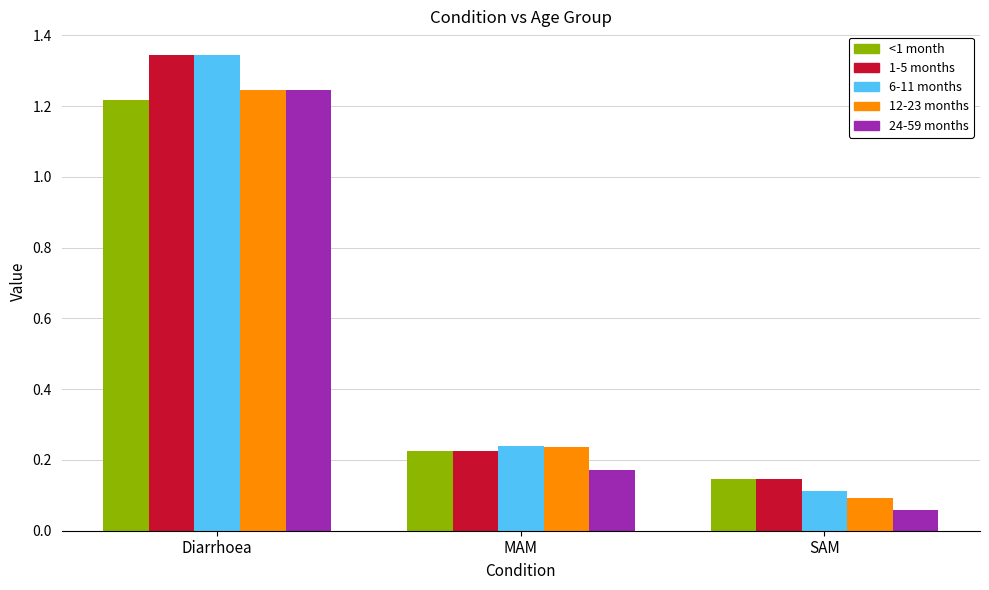

What is the average value of the 12-23 months series?

0.5